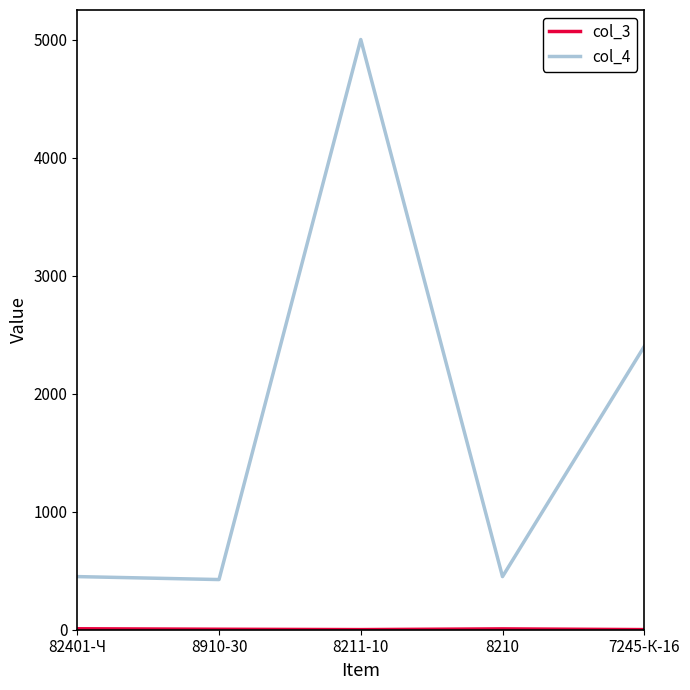

At which category is the sum across all series the highest?

8211-10